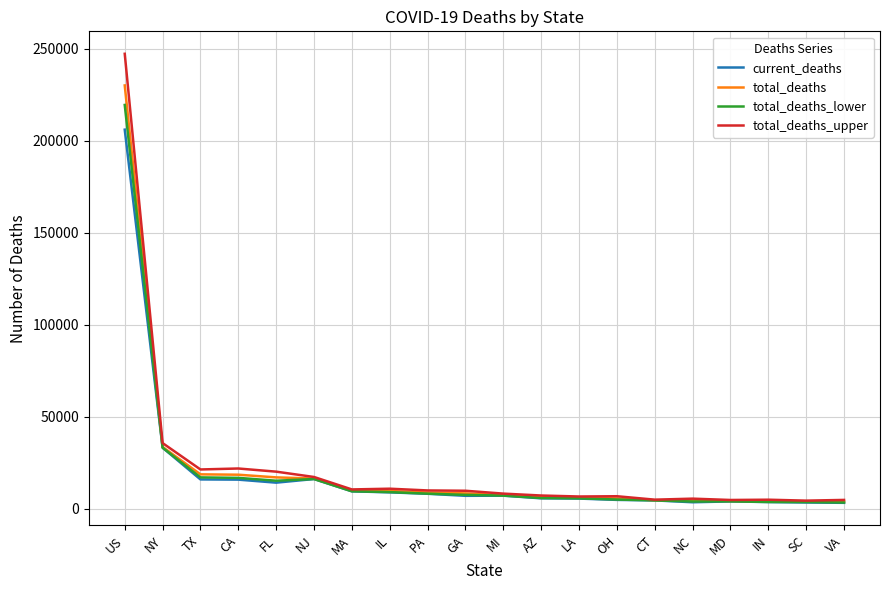

The total_deaths_upper series shows 6767 at OH. True or false?

True